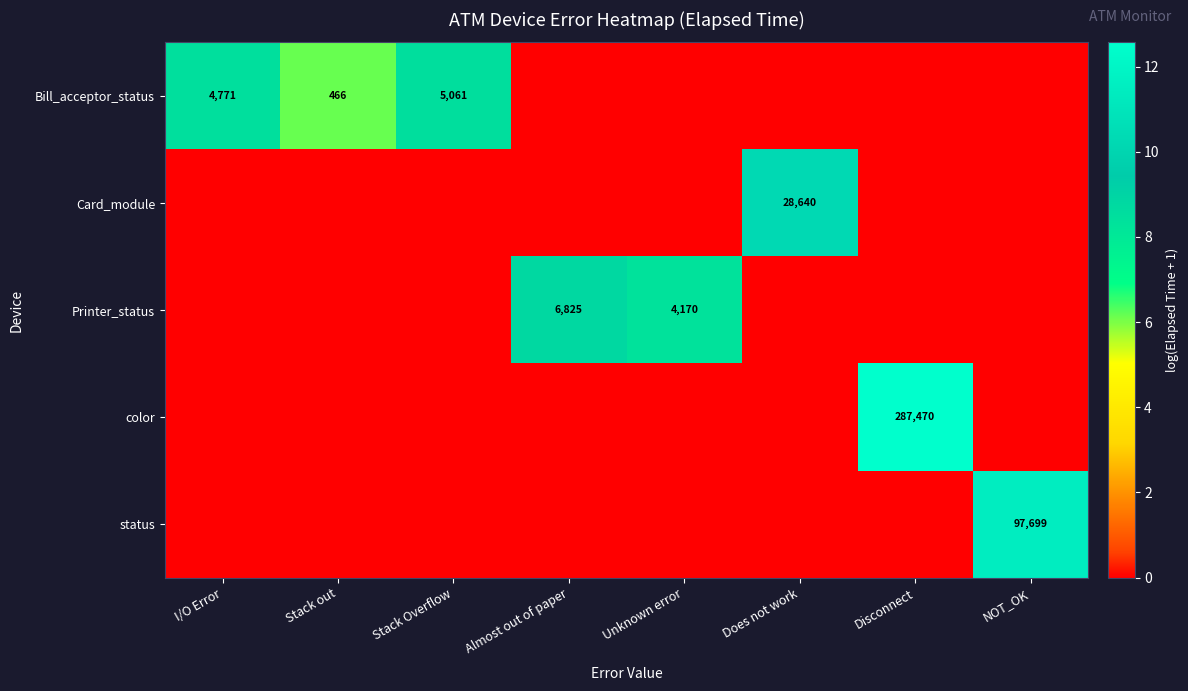

Is it true that status equals 127931 at NOT_OK?

False